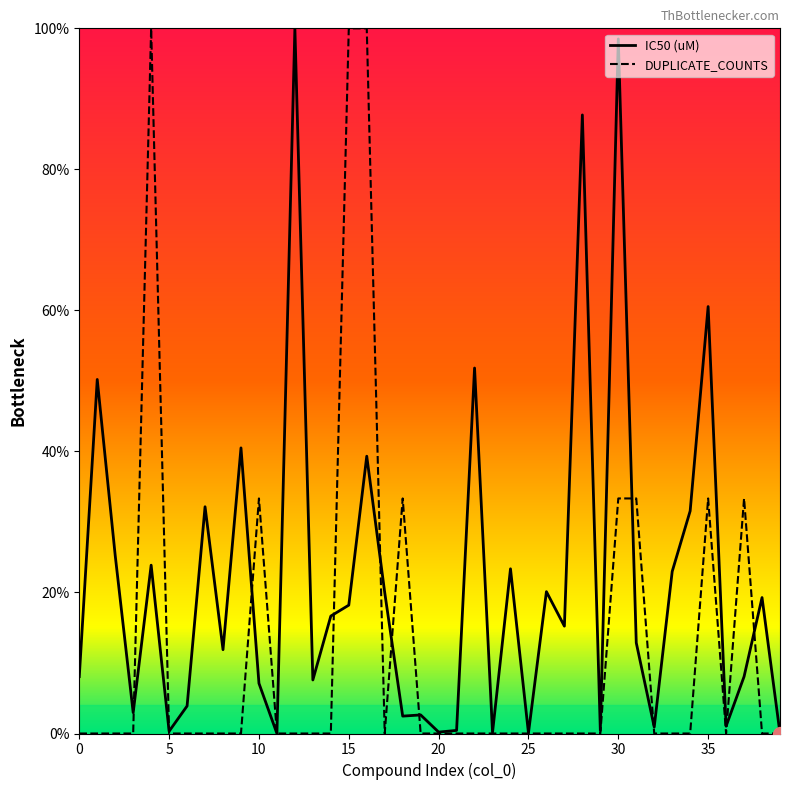

Which series changed the most between 1 and 34?

IC50 (uM)